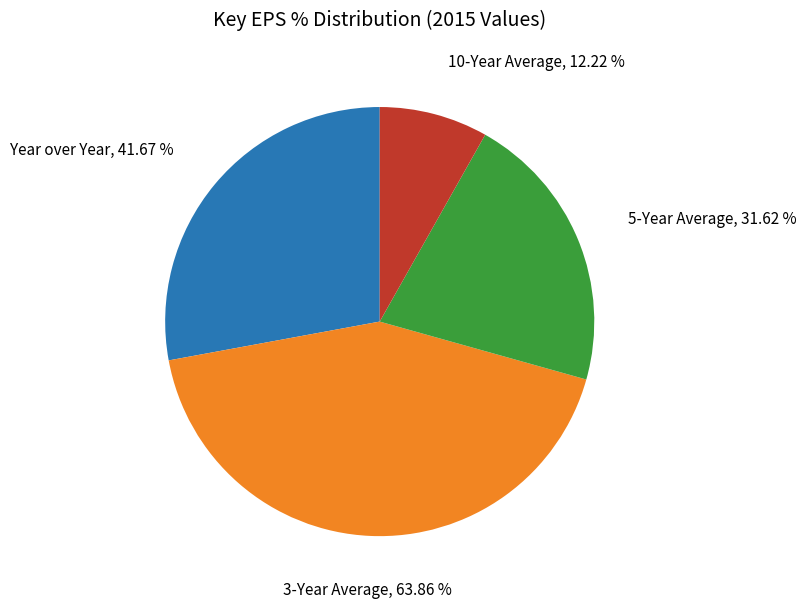

What portion of the pie excludes 5-Year Average?

78.8%